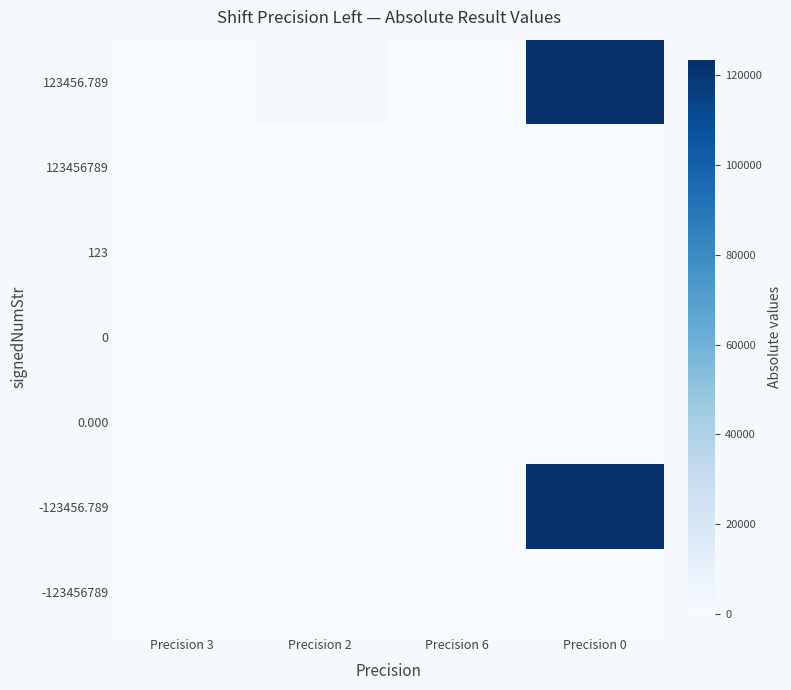

At which category is the sum across all series the highest?

Precision 0